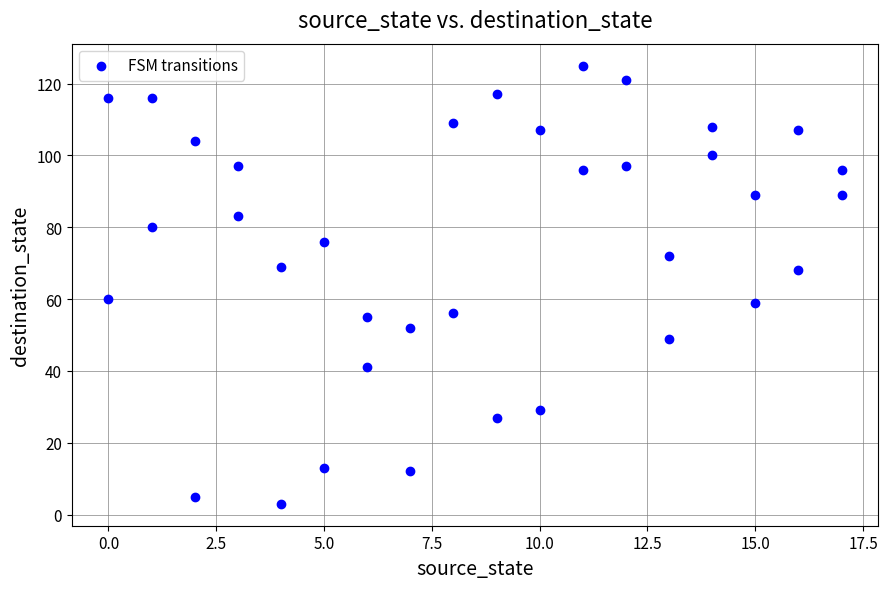

What is the range of Y values (max minus min)?

122